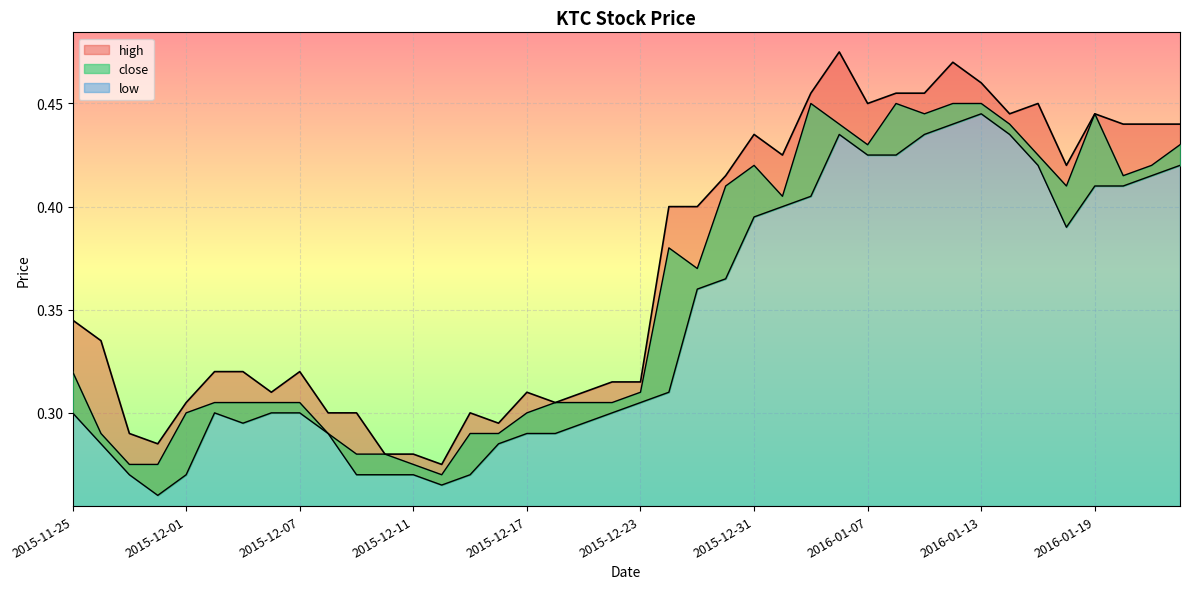

Which series changed the most between 2015-11-27 and 2015-12-07?

high